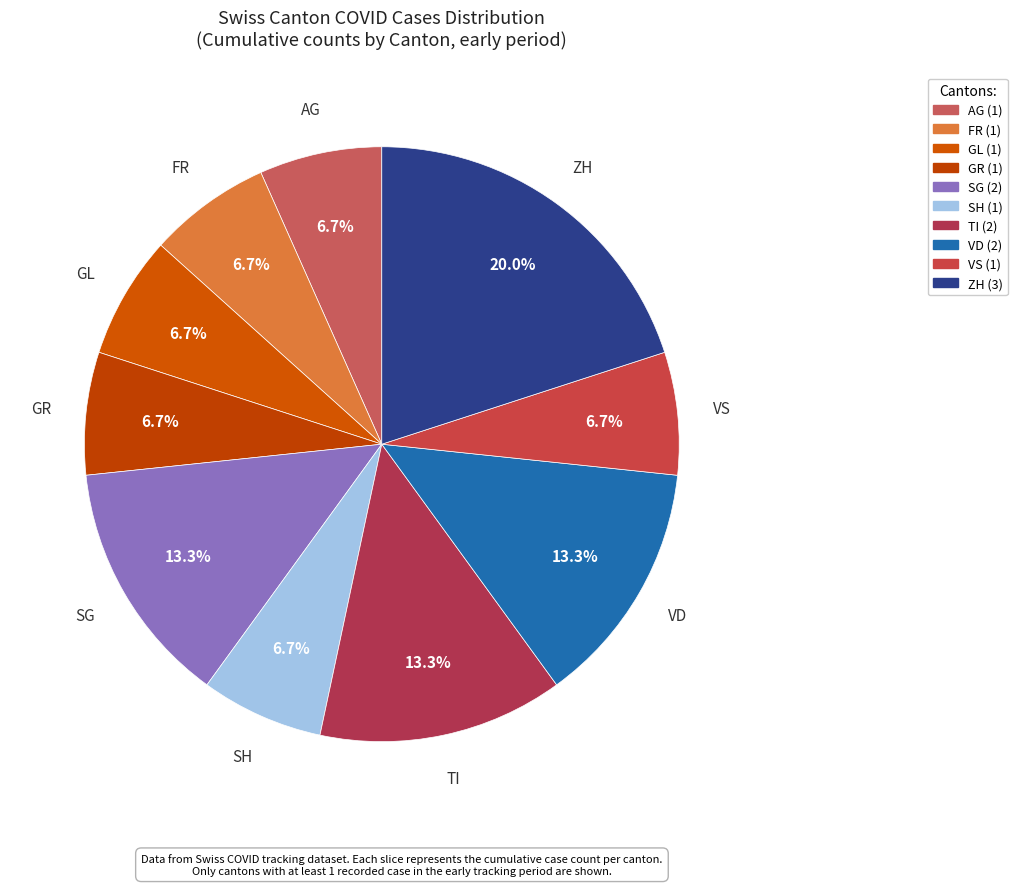

How many slices are in this pie chart?

10